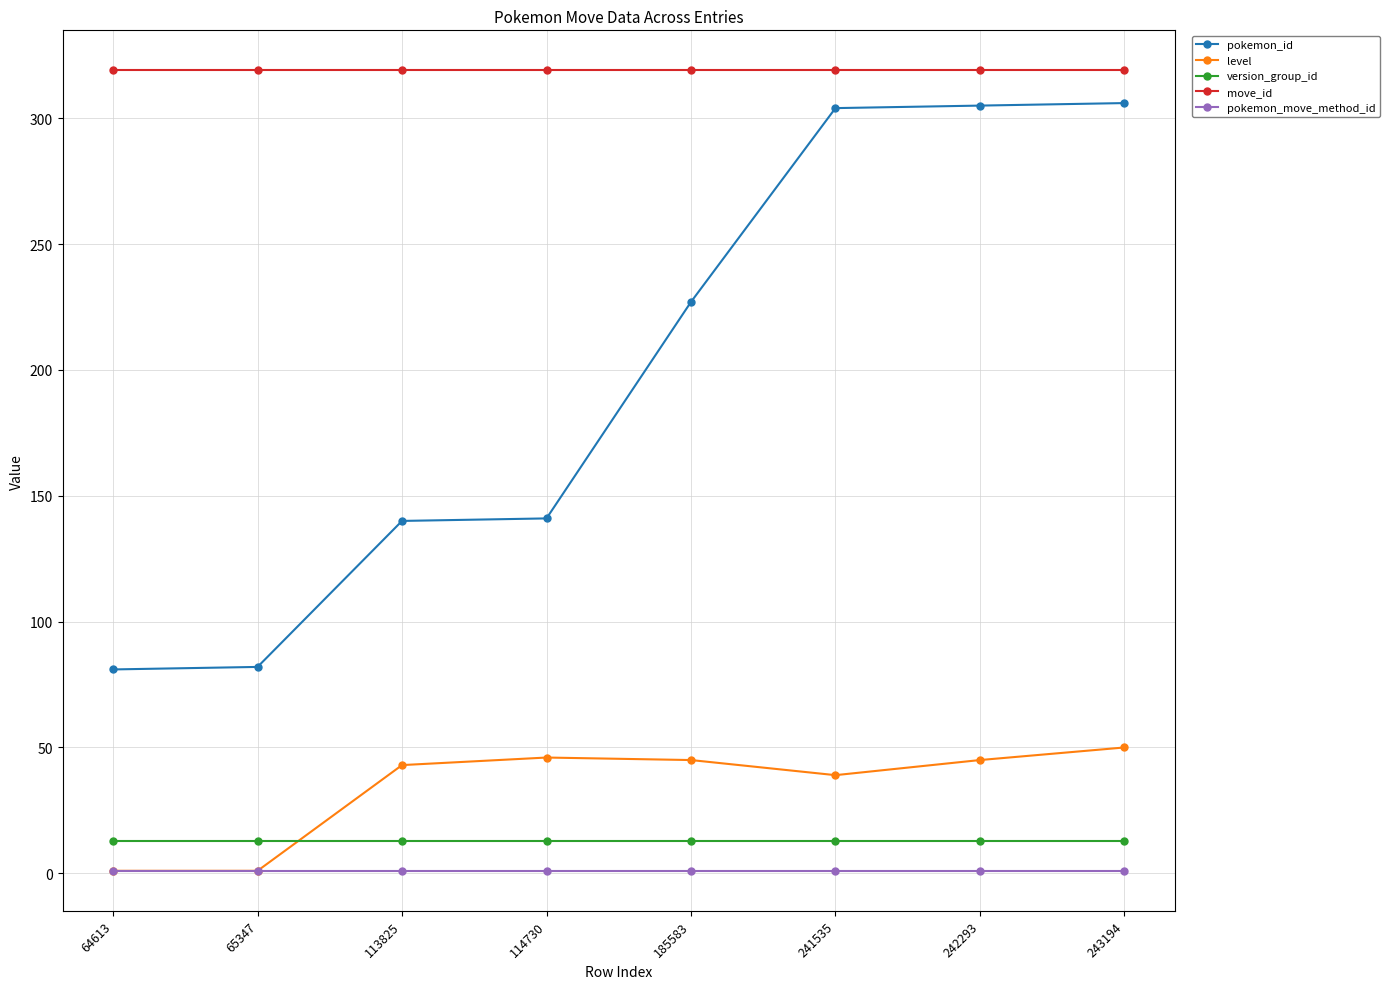

True or false: level has a value of 63 at 114730.

False